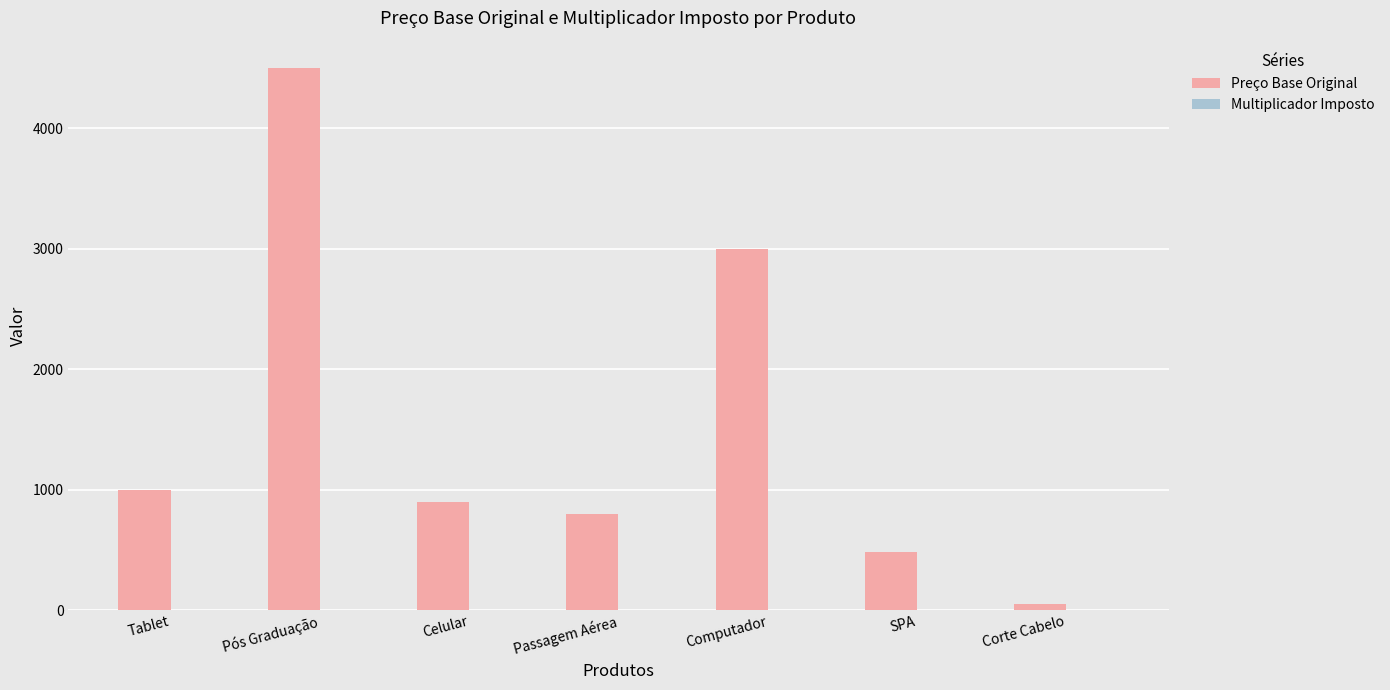

How many series are shown in this chart?

2